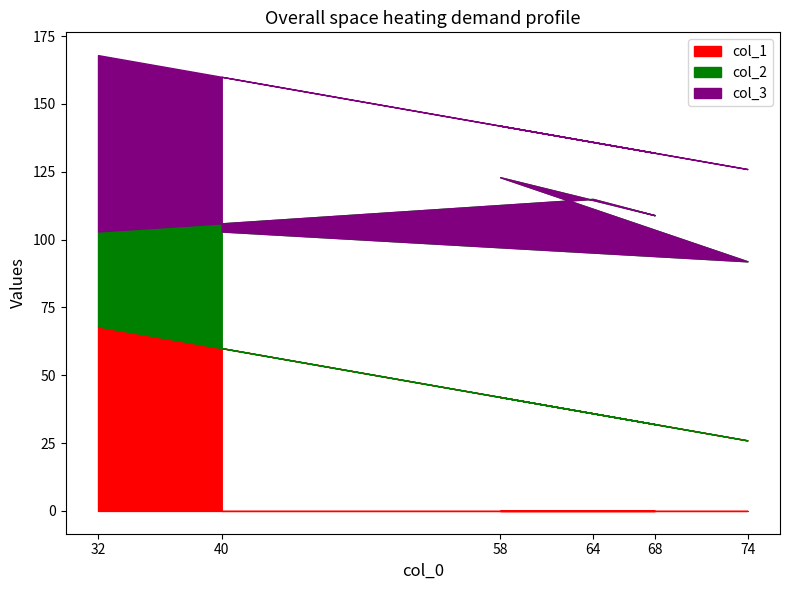

Rank the series by their average value, from highest to lowest.

col_2, col_1, col_3